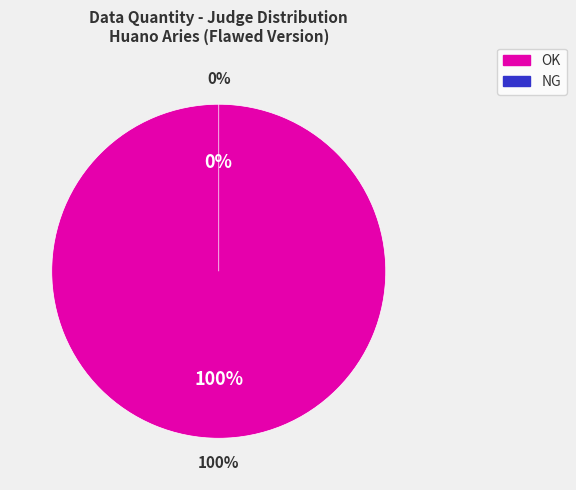

How many slices are in this pie chart?

2